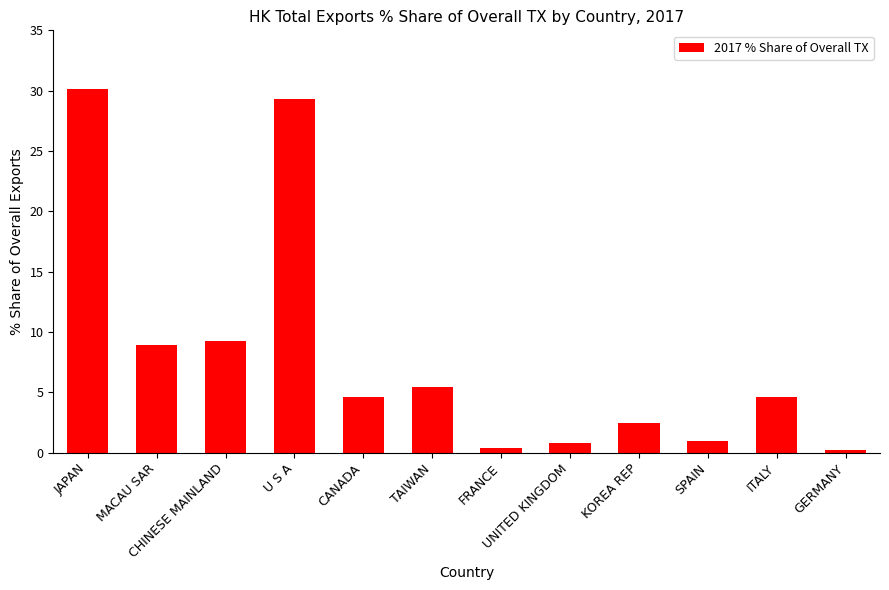

At which category does the chart reach its peak across all series?

JAPAN